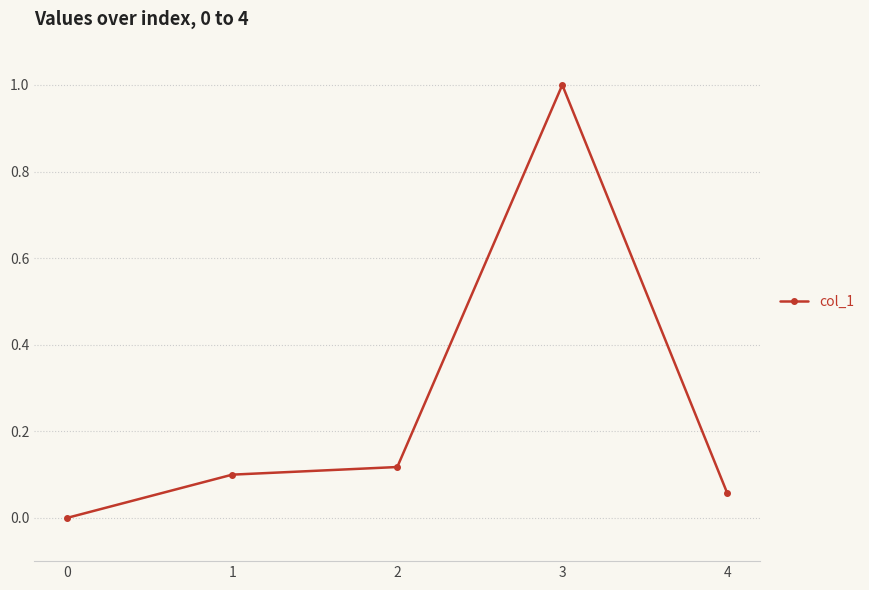

What is the sum of all values?

1.3